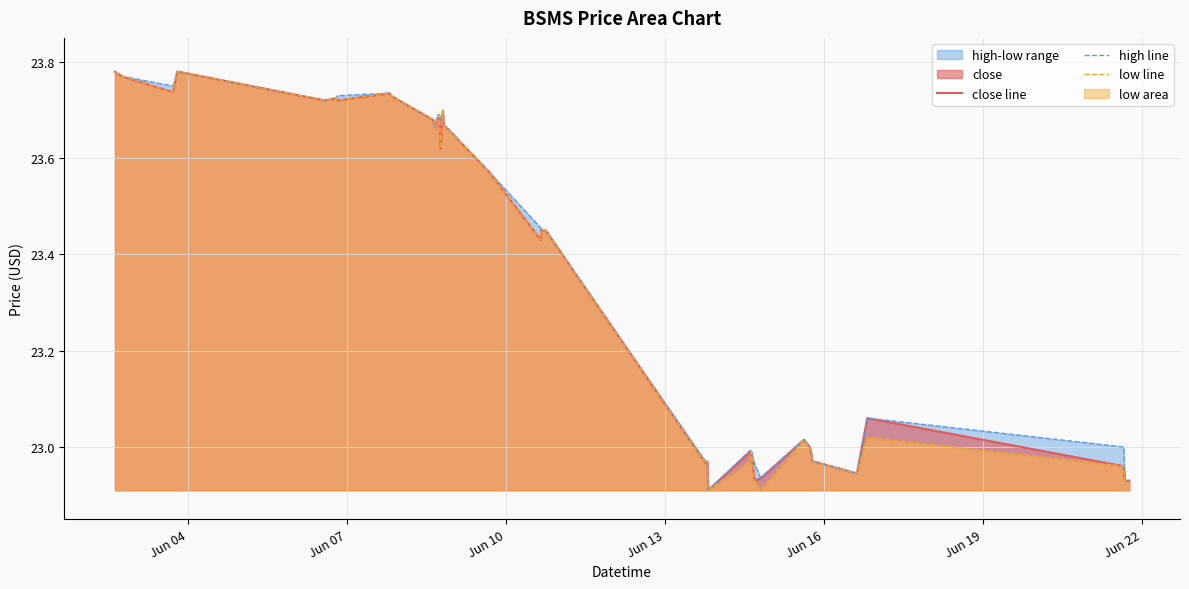

What is the difference between the maximum and minimum values in the high line series?

0.9